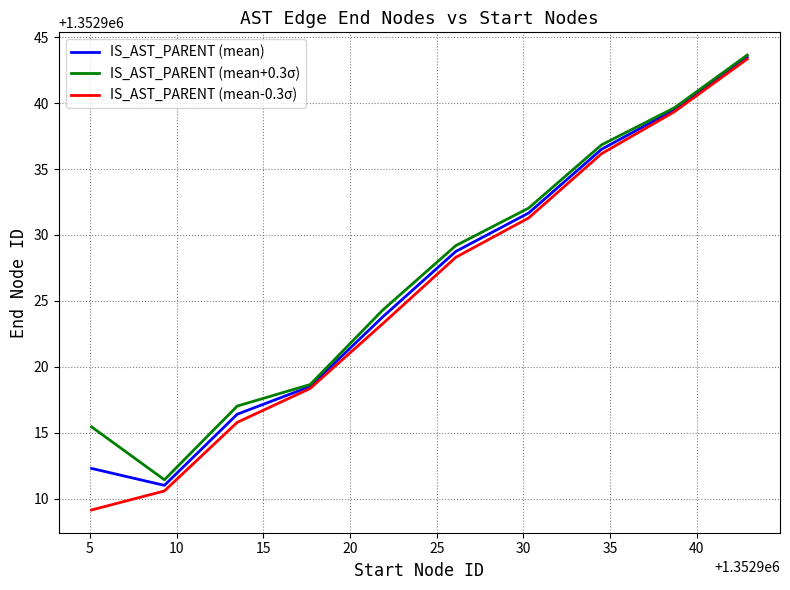

What is the minimum value shown in the chart?

1352909.1